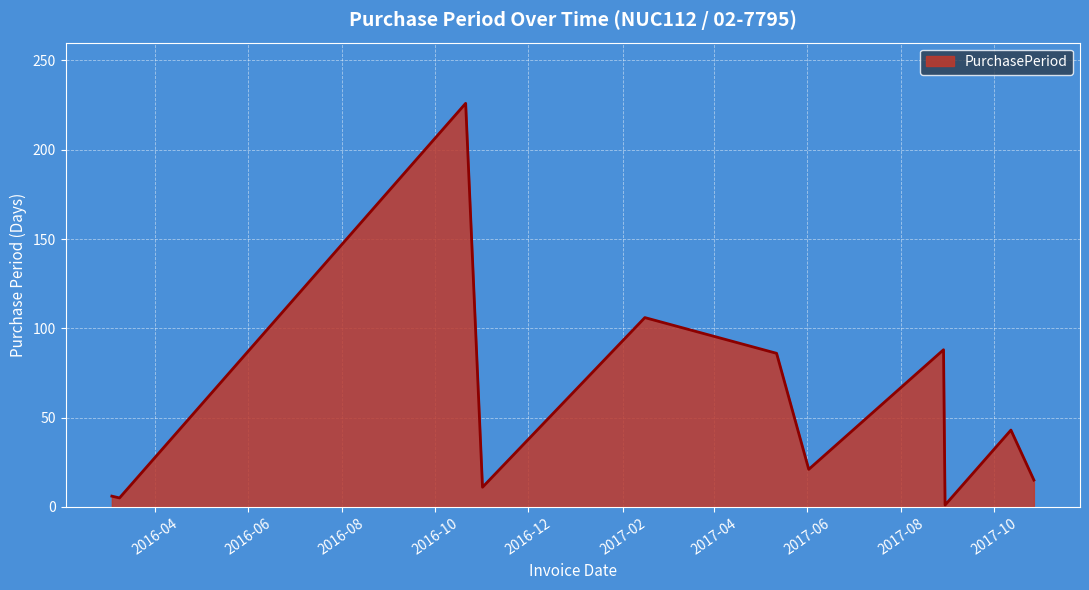

What is the greatest value displayed?

226